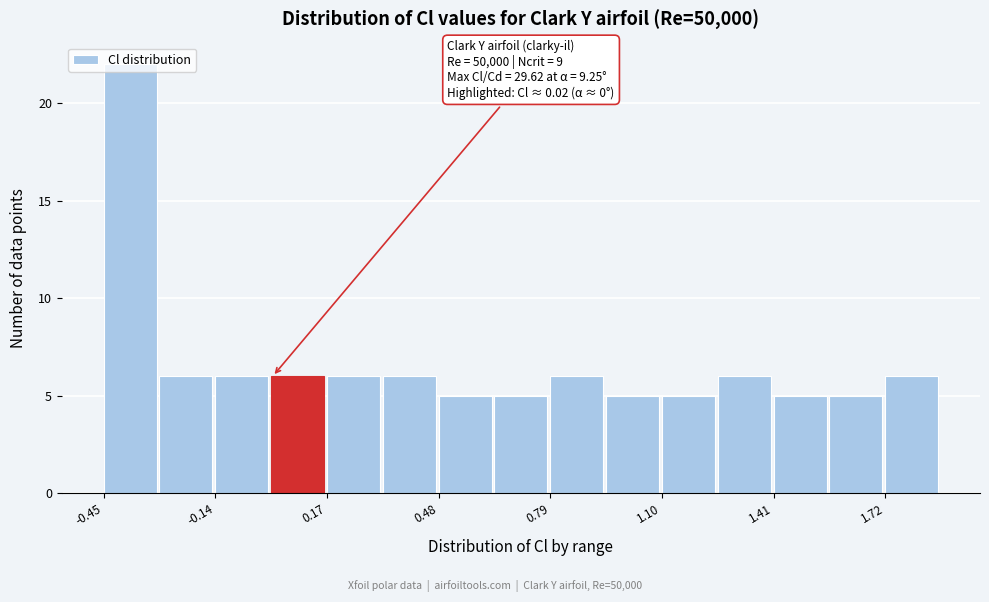

Read against the x-axis, roughly where is the centre of the tallest bar?

-0.40